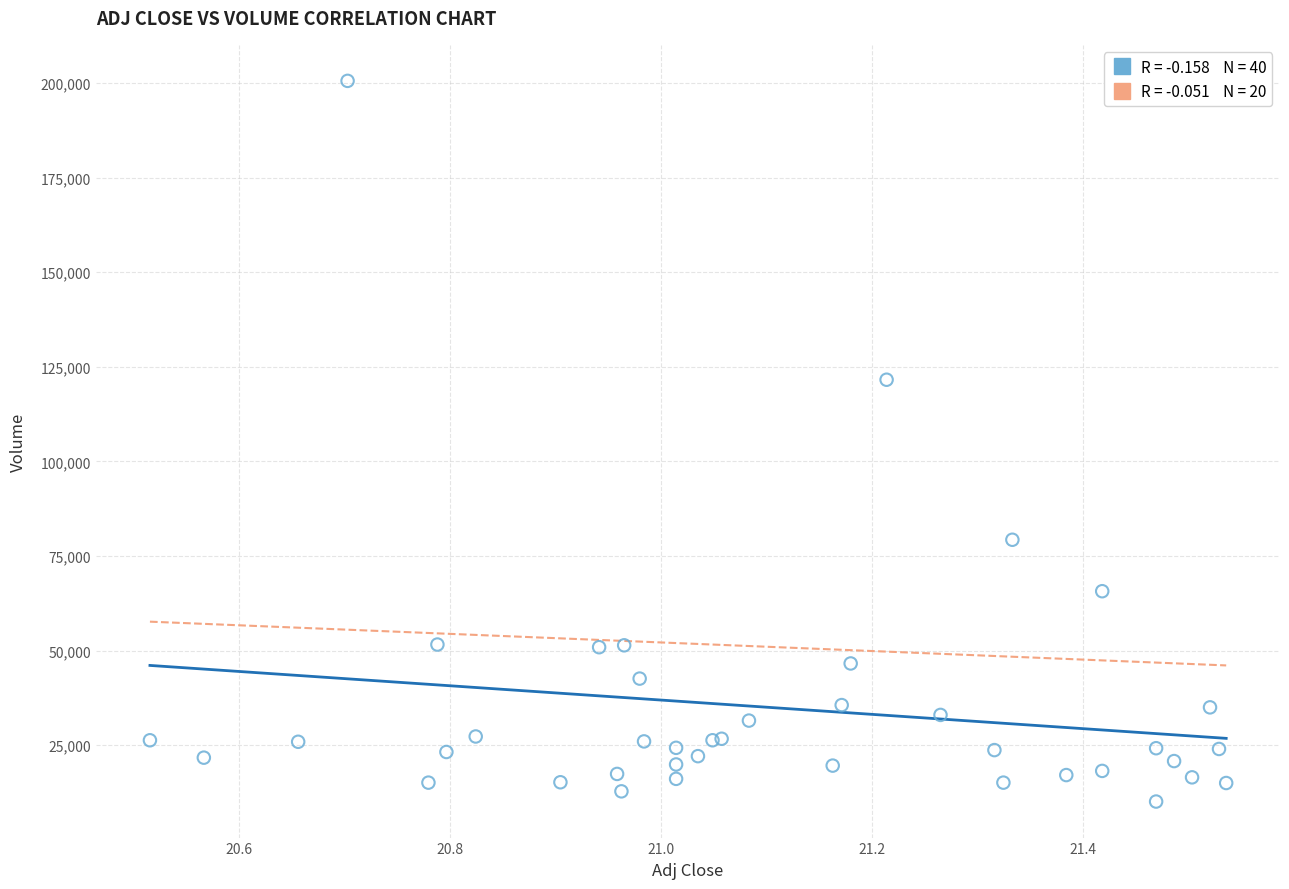

What Y value in the scatter plot is closest to 105350?

121600